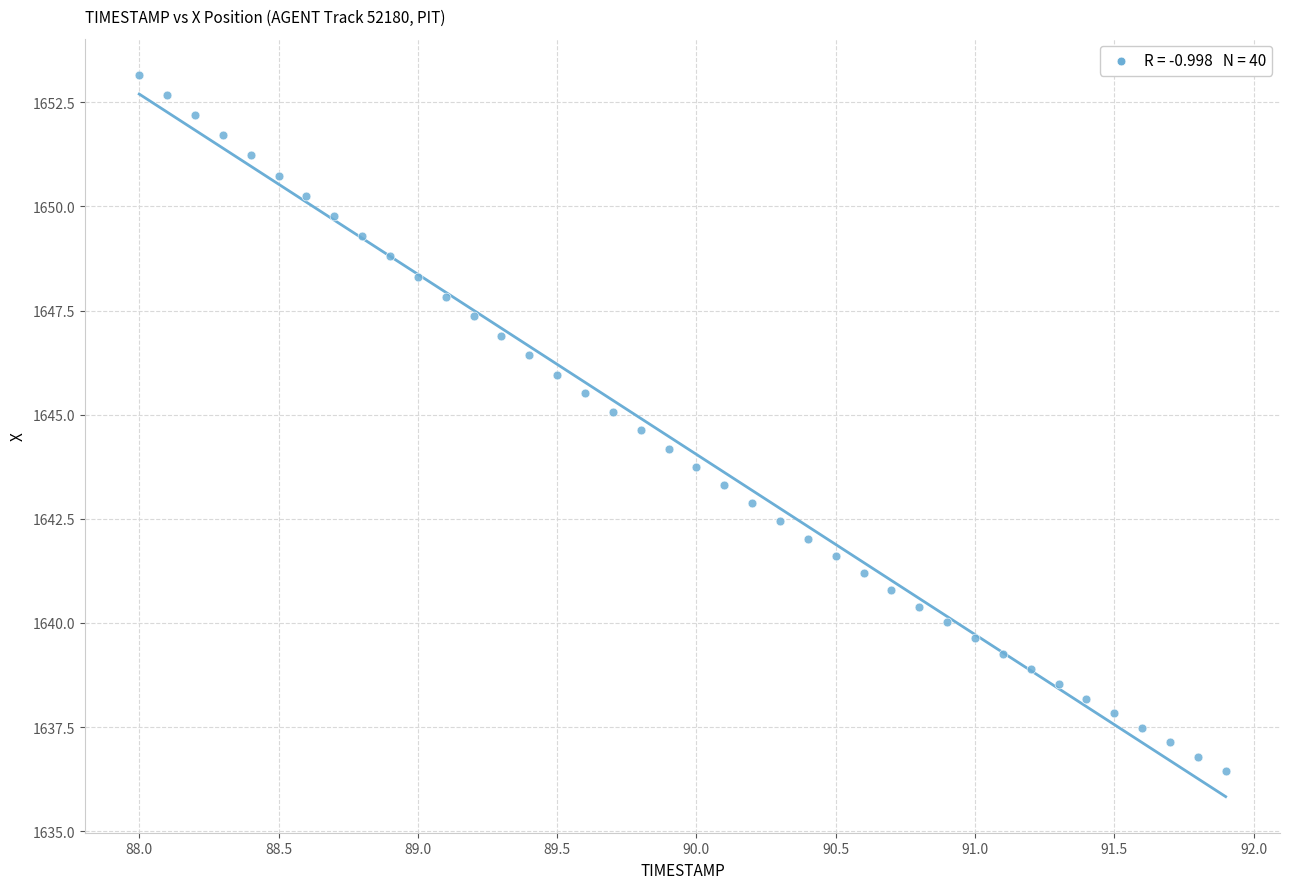

What is the range of X values (max minus min)?

3.9